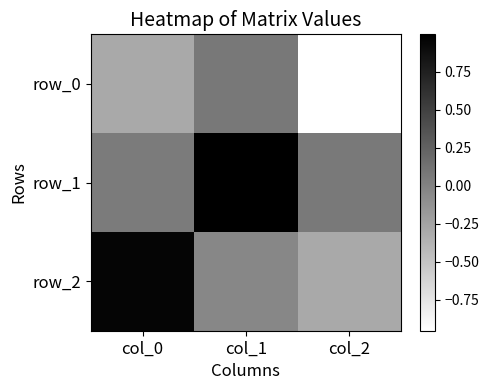

Between col_2 and col_0, which is larger?

col_0